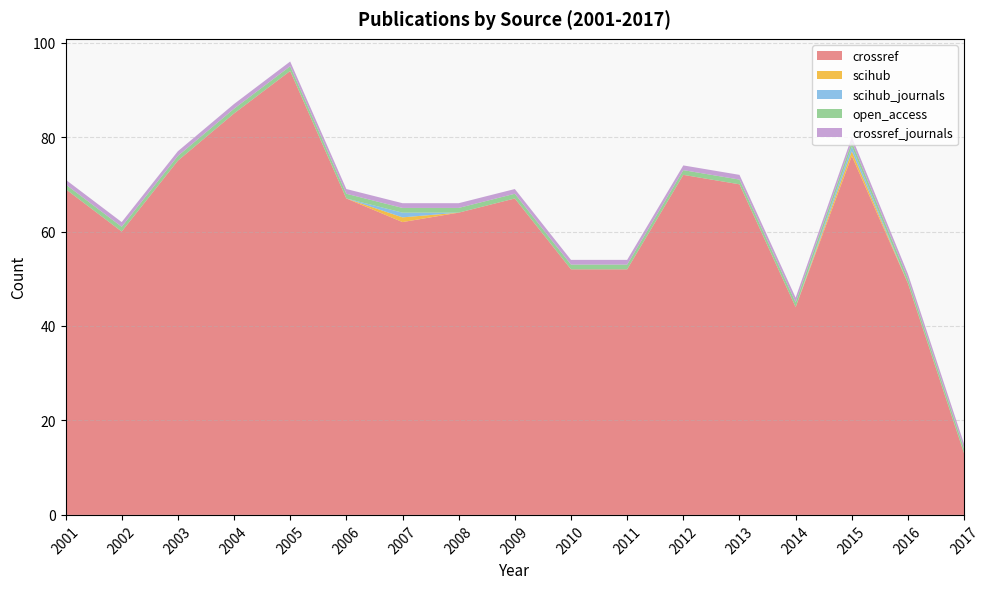

Reading left to right, transcribe all the data shown in this chart.

crossref: 2001=69	2002=60	2003=75	2004=85	2005=94	2006=67	2007=62	2008=64	2009=67	2010=52	2011=52	2012=72	2013=70	2014=44	2015=76	2016=49	2017=13
scihub: 2001=0	2002=0	2003=0	2004=0	2005=0	2006=0	2007=1	2008=0	2009=0	2010=0	2011=0	2012=0	2013=0	2014=0	2015=1	2016=0	2017=0
scihub_journals: 2001=0	2002=0	2003=0	2004=0	2005=0	2006=0	2007=1	2008=0	2009=0	2010=0	2011=0	2012=0	2013=0	2014=0	2015=1	2016=0	2017=0
open_access: 2001=1	2002=1	2003=1	2004=1	2005=1	2006=1	2007=1	2008=1	2009=1	2010=1	2011=1	2012=1	2013=1	2014=1	2015=1	2016=1	2017=1
crossref_journals: 2001=1	2002=1	2003=1	2004=1	2005=1	2006=1	2007=1	2008=1	2009=1	2010=1	2011=1	2012=1	2013=1	2014=1	2015=1	2016=1	2017=1